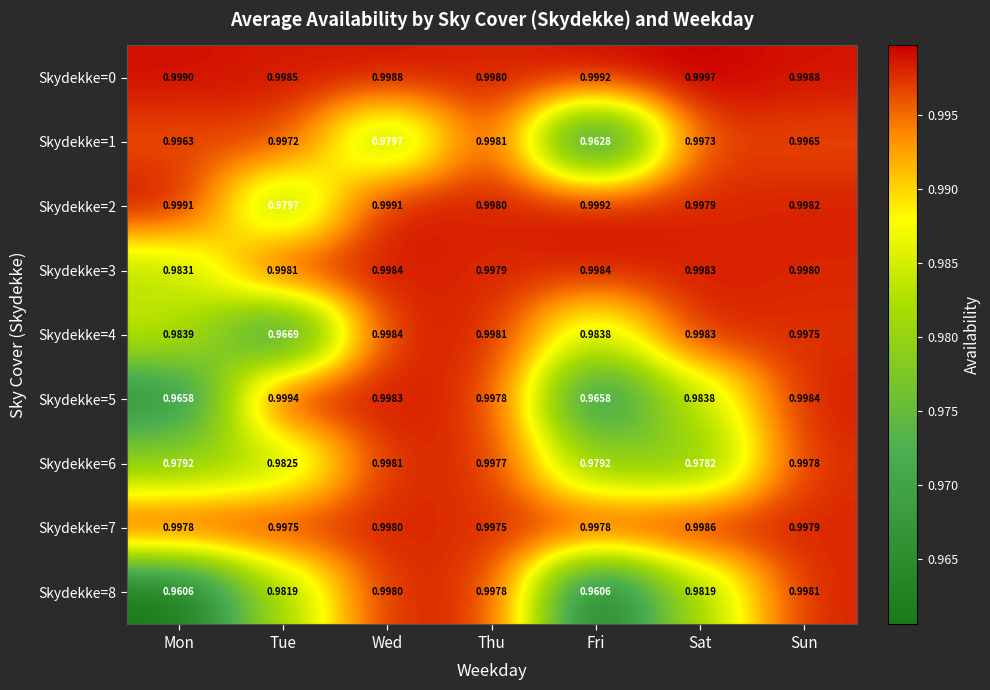

At Mon, list the series in order from smallest to largest.

Skydekke=8, Skydekke=5, Skydekke=6, Skydekke=3, Skydekke=4, Skydekke=1, Skydekke=7, Skydekke=0, Skydekke=2